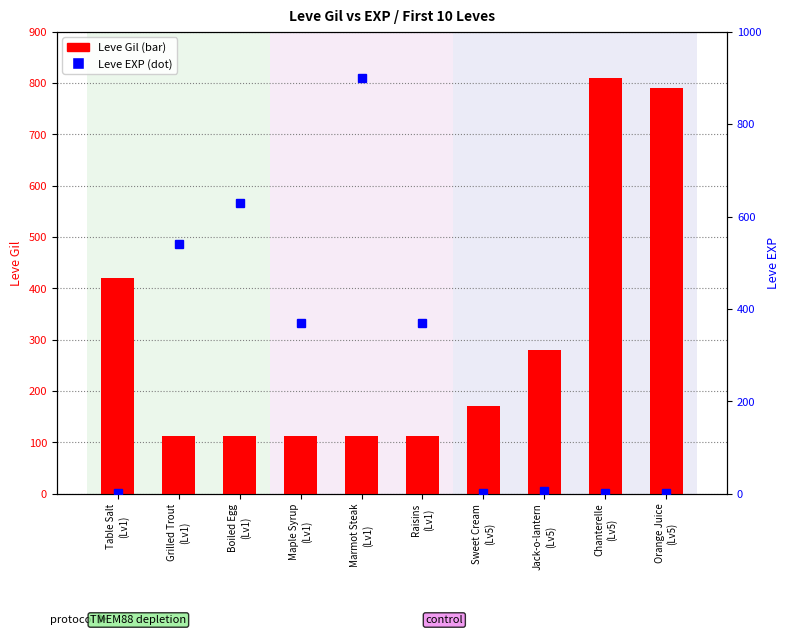

Between Table Salt
(Lv1) and Marmot Steak
(Lv1), which series saw the biggest shift?

Leve EXP